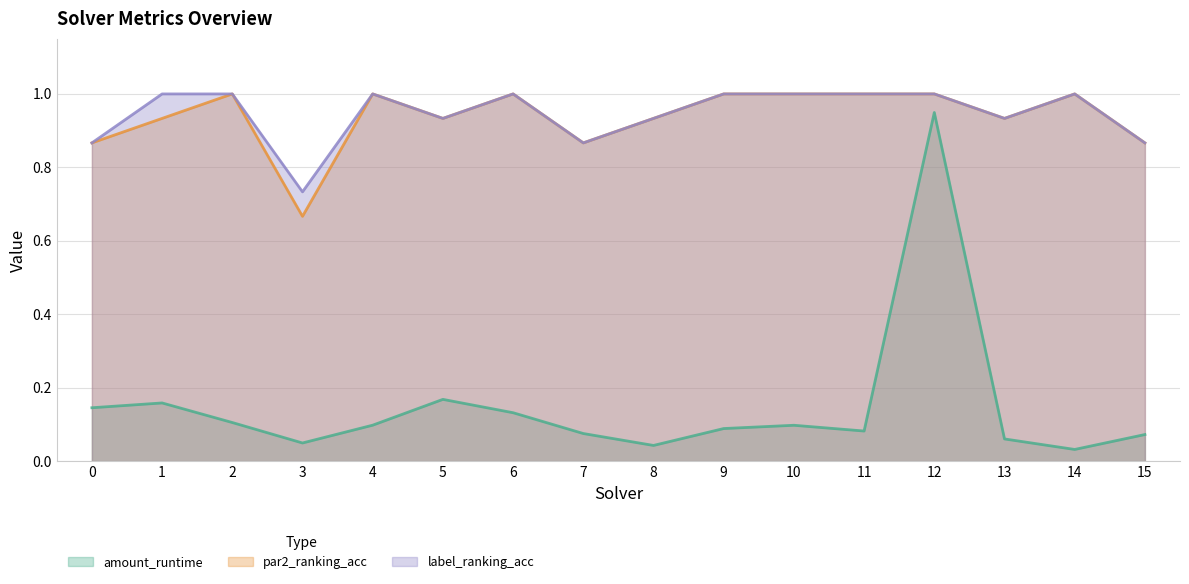

True or false: amount_runtime has a value of 0.0 at 7.

False